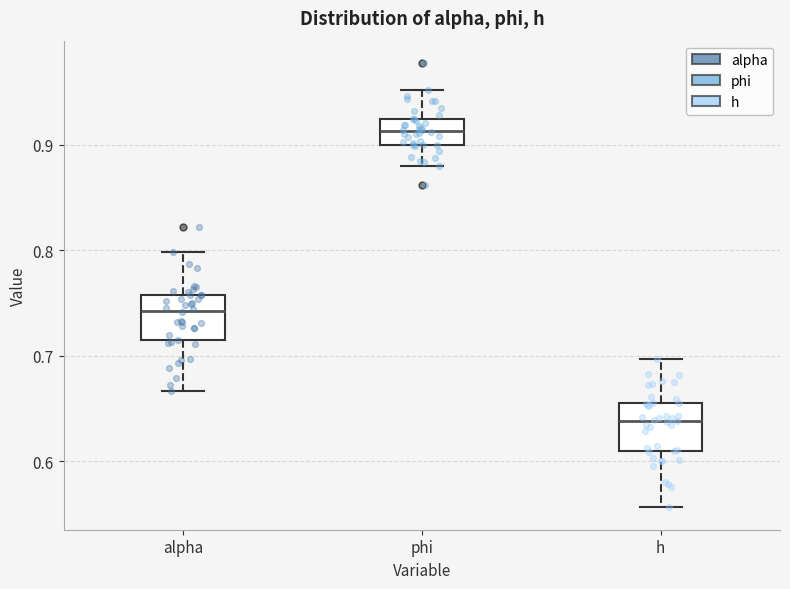

Reading left to right, transcribe this box plot: for each box, give where its median line is, the range the box spans, and where its two whiskers end, as read against the y-axis. The values are not printed on the chart, so give them approximately, as read against the axis.

alpha: median 0.74, box 0.71 to 0.76, whiskers 0.67 to 0.80
phi: median 0.91, box 0.90 to 0.92, whiskers 0.88 to 0.95
h: median 0.64, box 0.61 to 0.65, whiskers 0.56 to 0.70